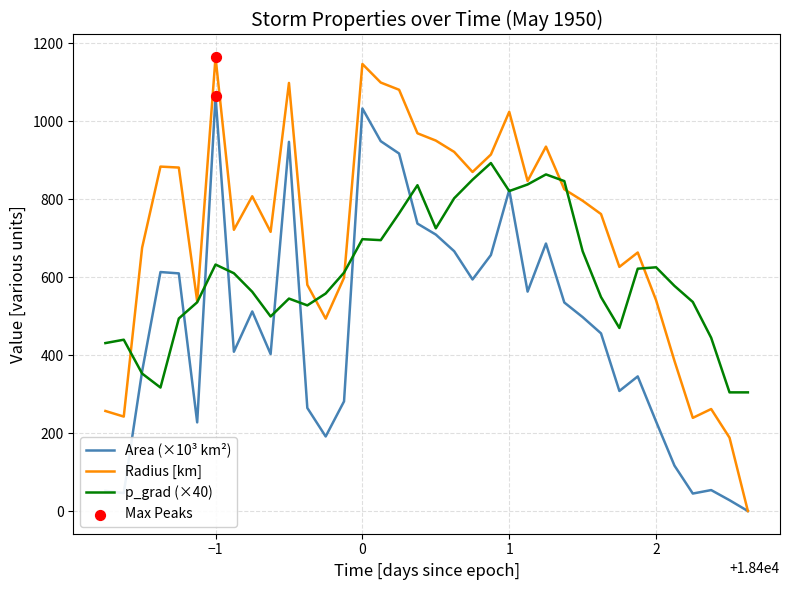

List the series in order of their overall mean, lowest first.

Area (×10³ km²), p_grad (×40), Radius [km]